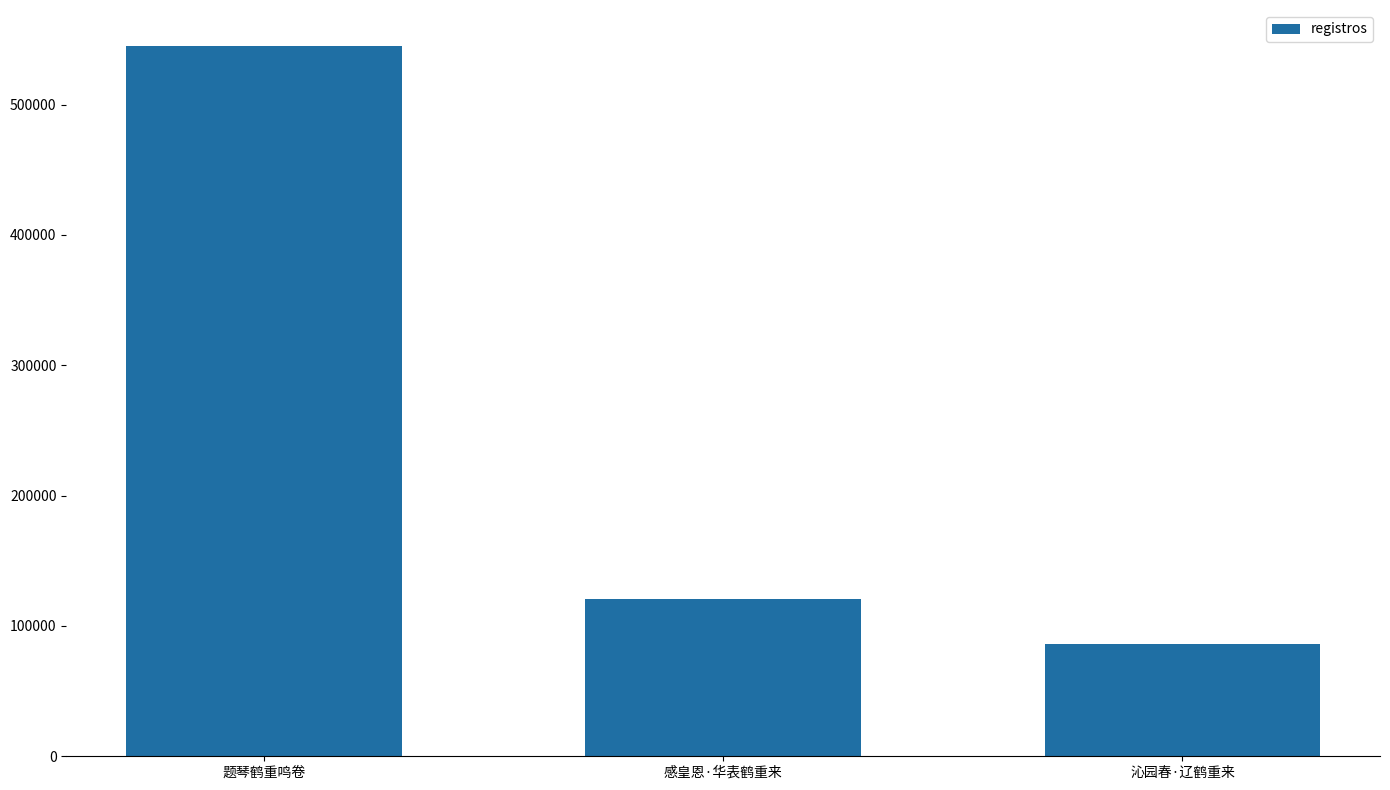

Reading left to right, transcribe all the data shown in this chart.

545307	121040	85791